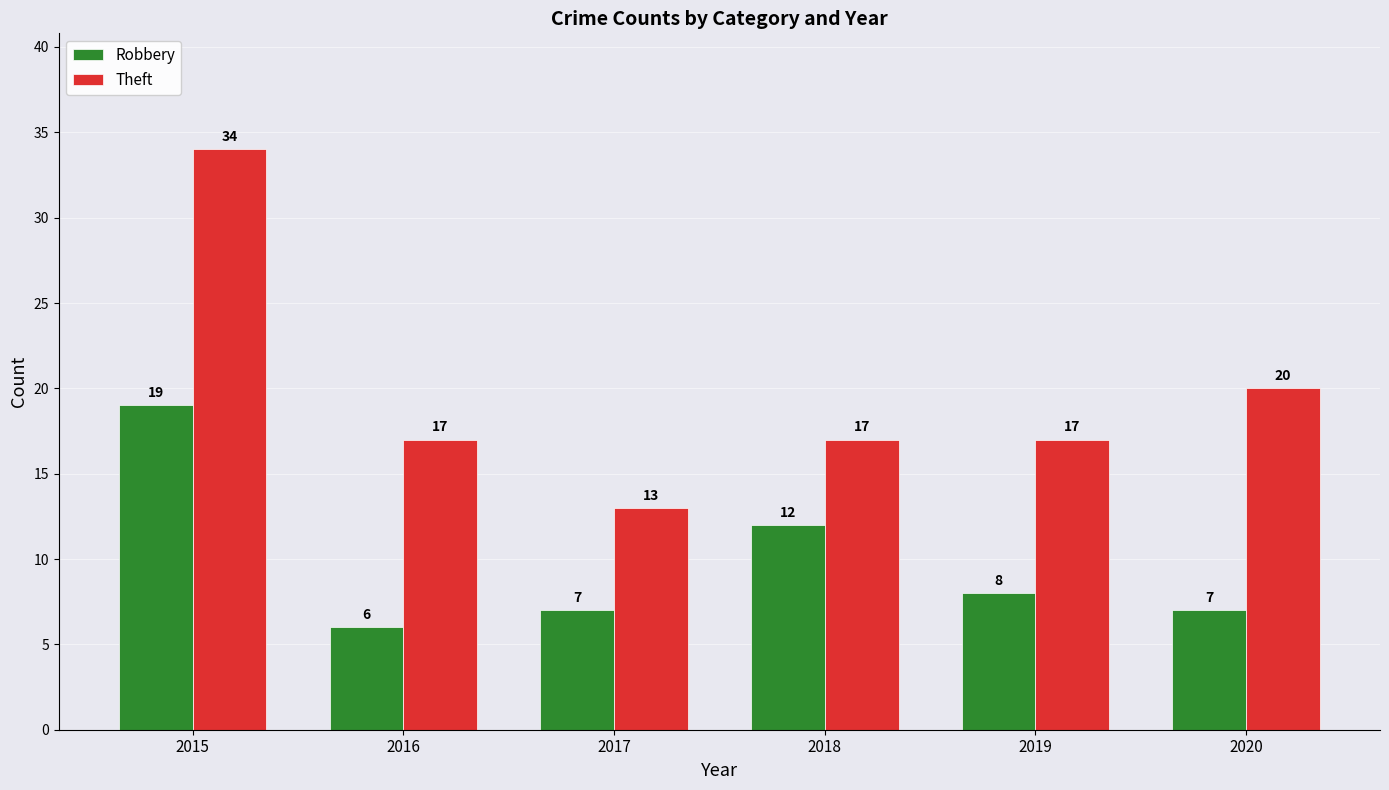

Count the number of data series in this chart.

2